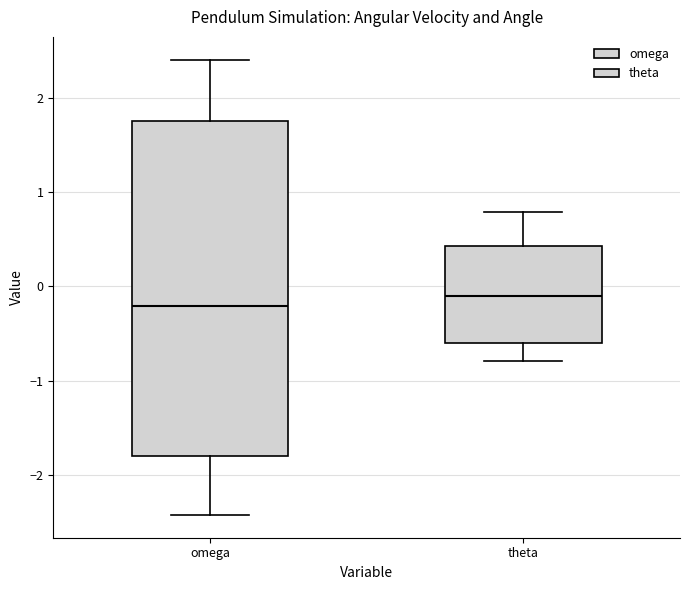

Reading left to right, transcribe this box plot: for each box, give where its median line is, the range the box spans, and where its two whiskers end, as read against the y-axis. The values are not printed on the chart, so give them approximately, as read against the axis.

omega: median -0.2, box -1.8 to 1.8, whiskers -2.4 to 2.4
theta: median -0.1, box -0.6 to 0.4, whiskers -0.8 to 0.8